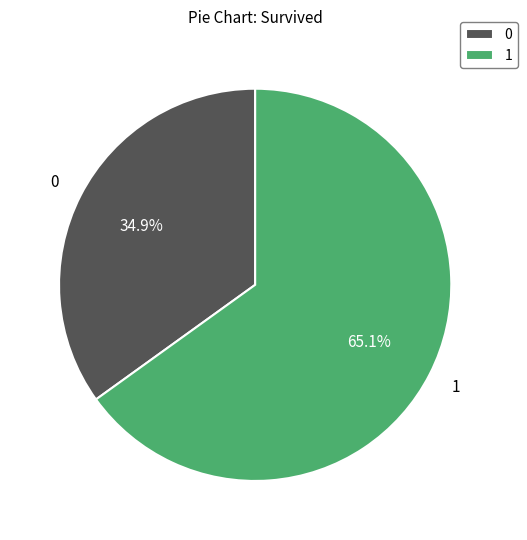

Count the number of slices in the pie.

2